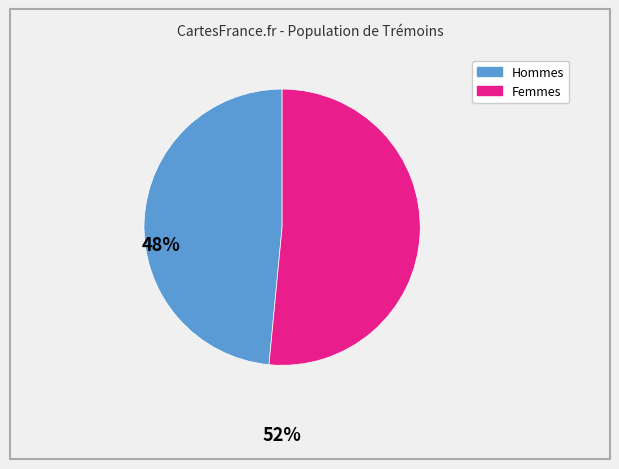

Is there any slice that represents more than half of the pie?

Yes